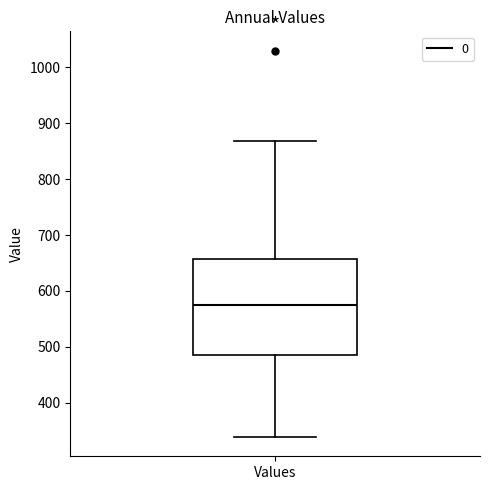

Where is the upper edge of the box for Values on the y-axis? The values are not printed on the chart, so give them approximately, as read against the axis.

660